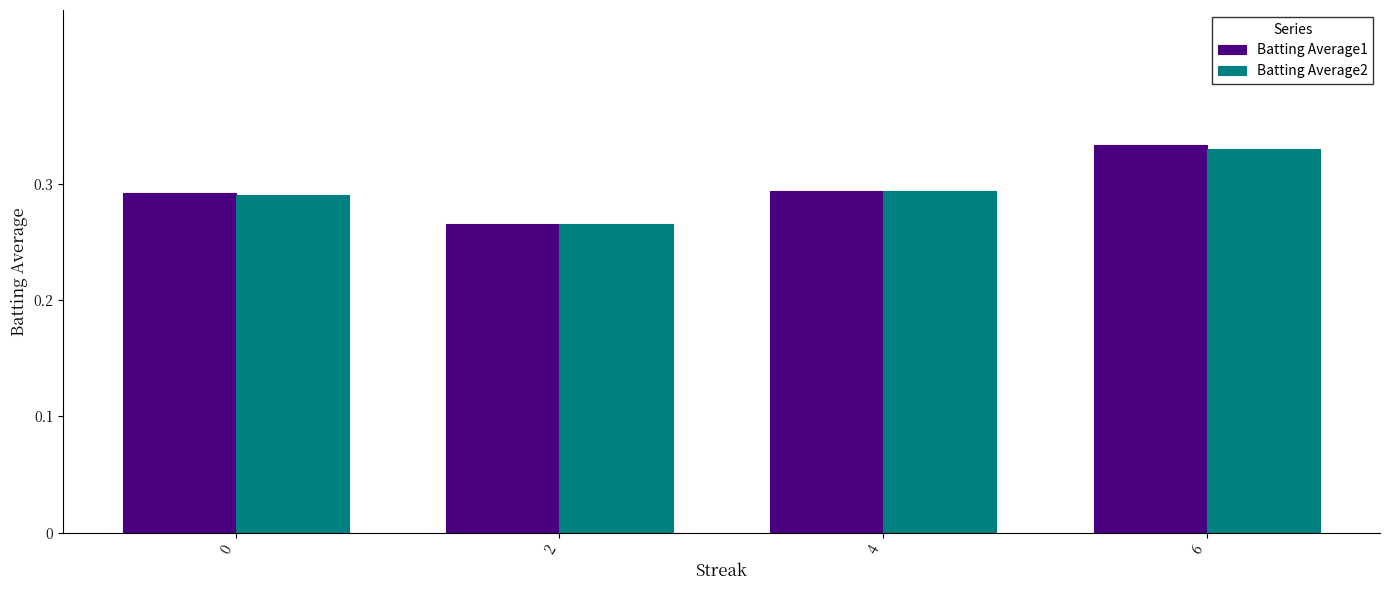

Which label corresponds to the largest value in the chart?

6